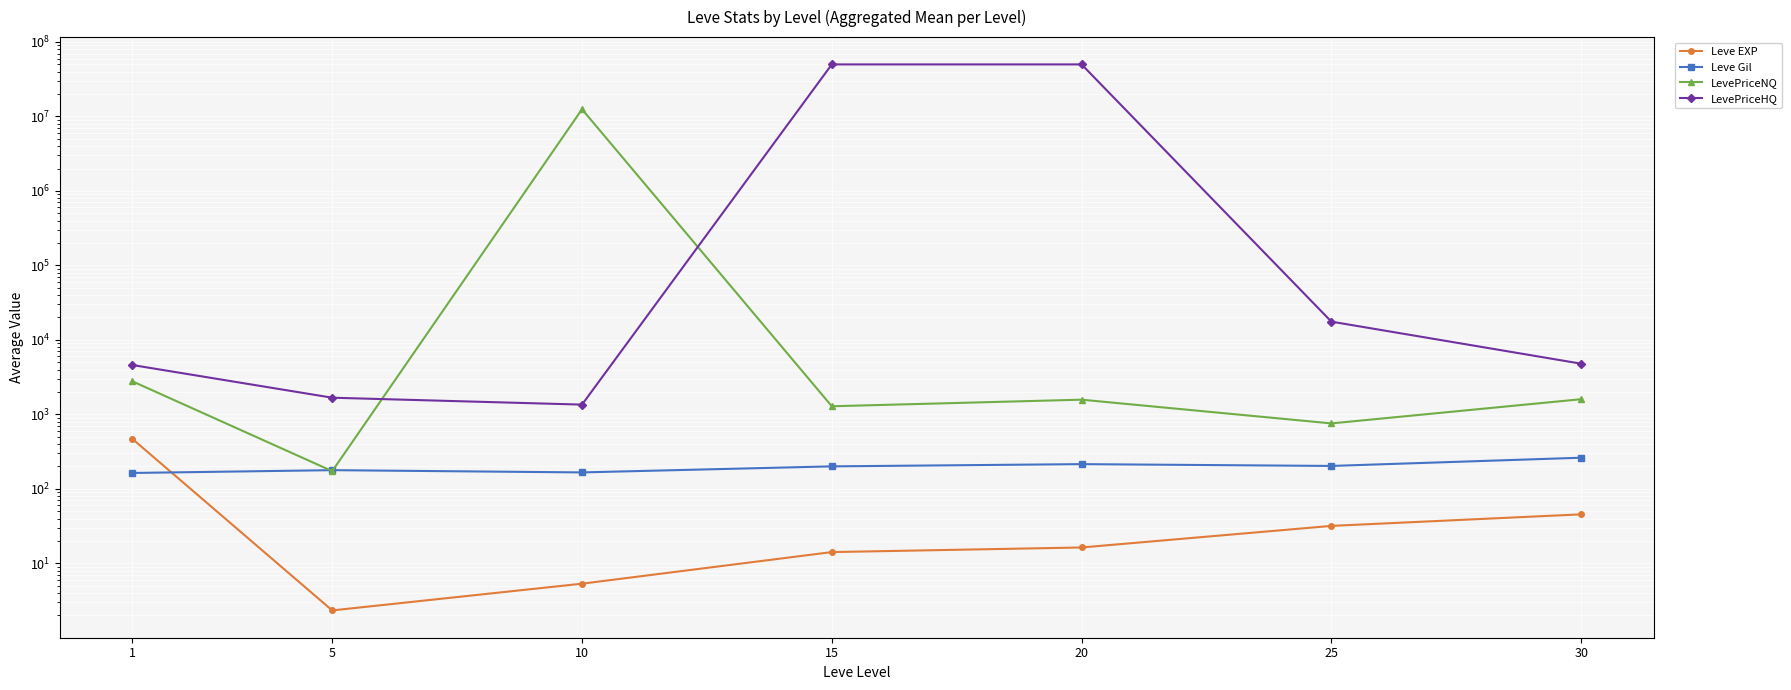

At how many categories does at least one series exceed 39609900?

2